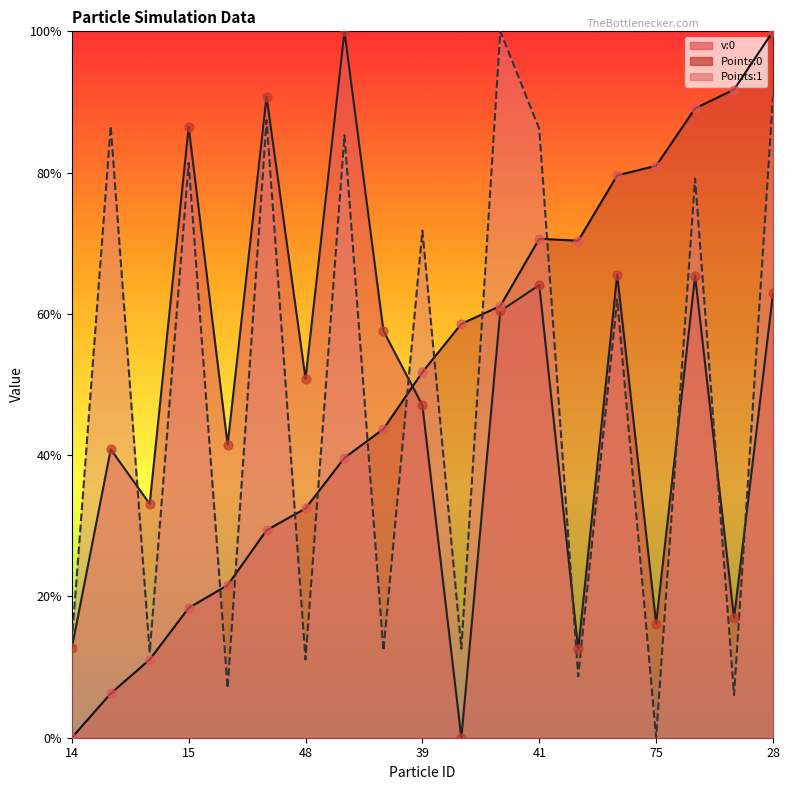

Which series contains the highest Y value?

v:0